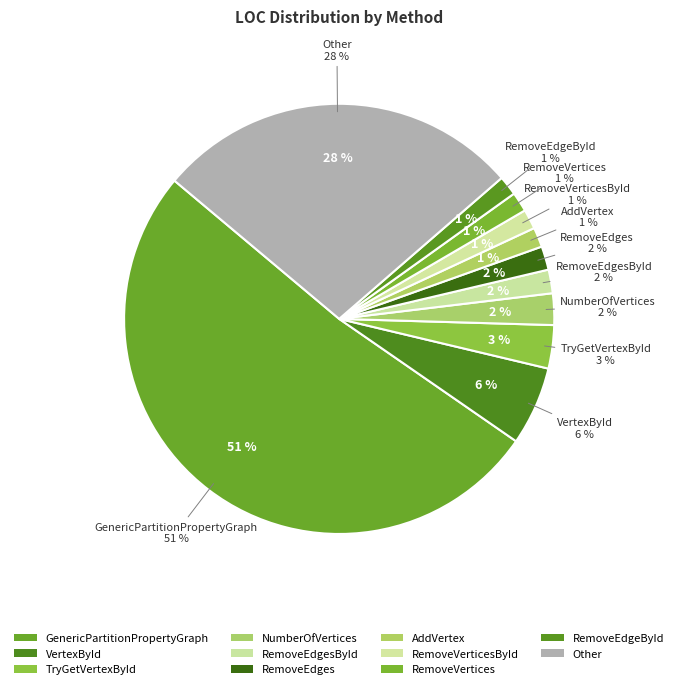

What is the largest slice in the pie chart?

GenericPartitionPropertyGraph